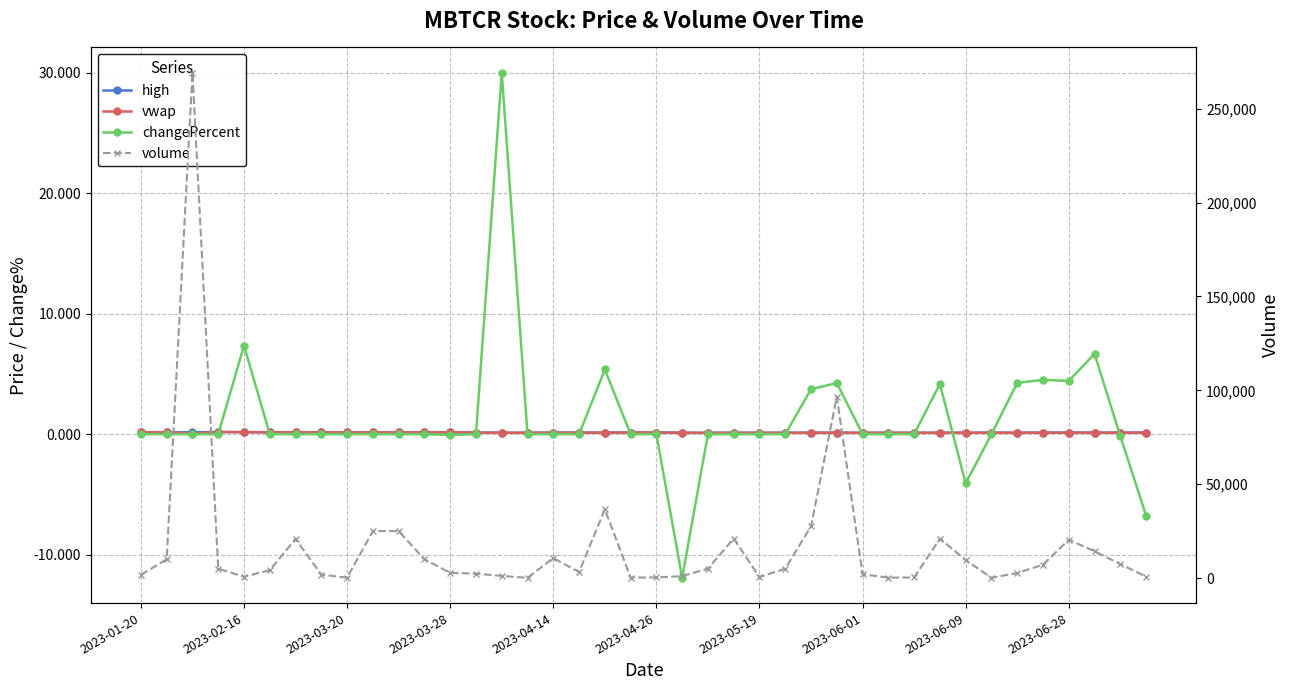

What is the difference between the second highest and second lowest values in the changePercent series?

14.1